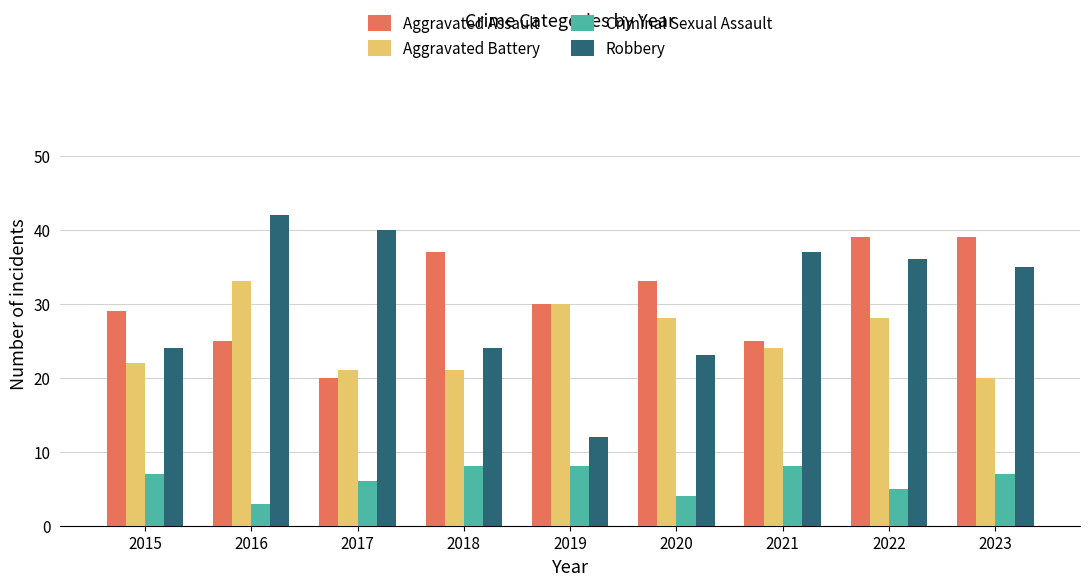

At 2016, list the series in order from largest to smallest.

Robbery, Aggravated Battery, Aggravated Assault, Criminal Sexual Assault